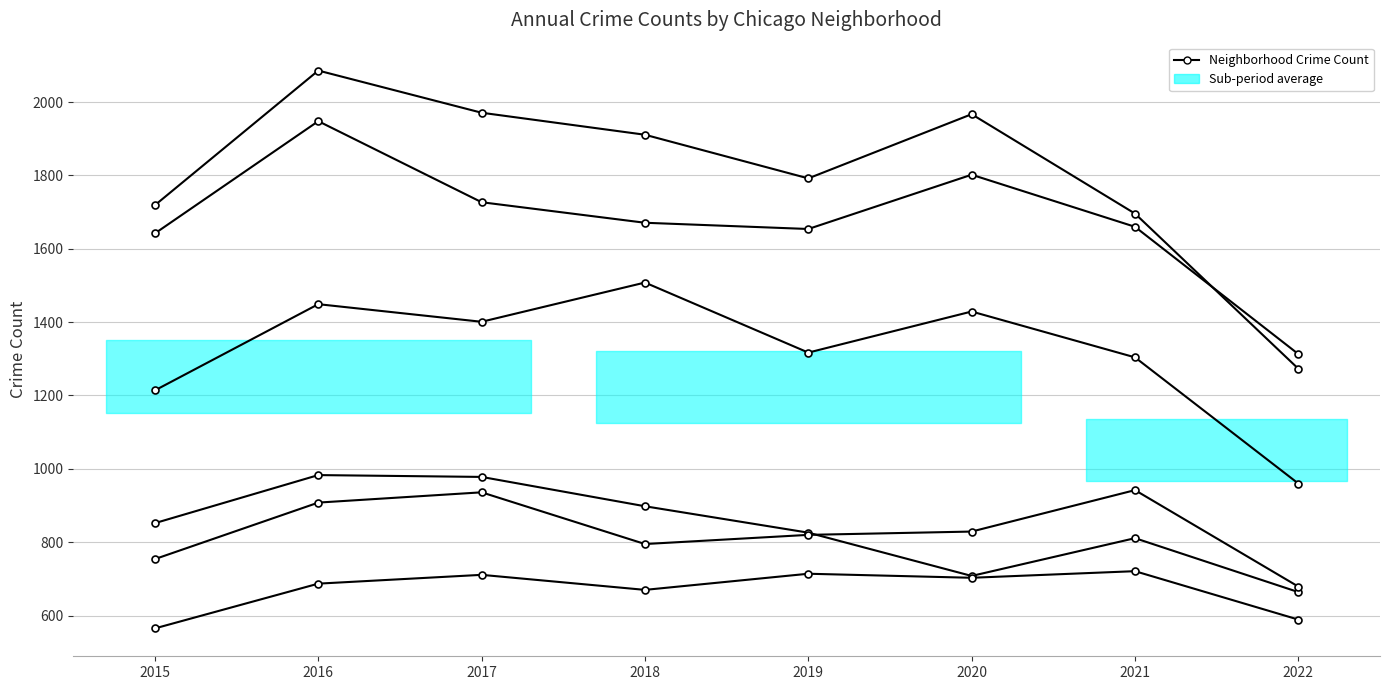

Between 2021 and 2016, which is larger?

2016